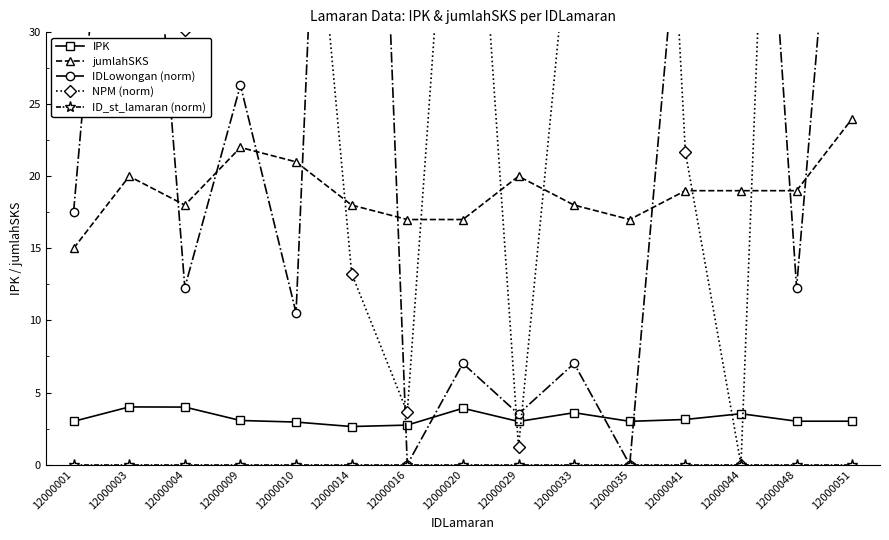

How many lines are shown in the chart?

5